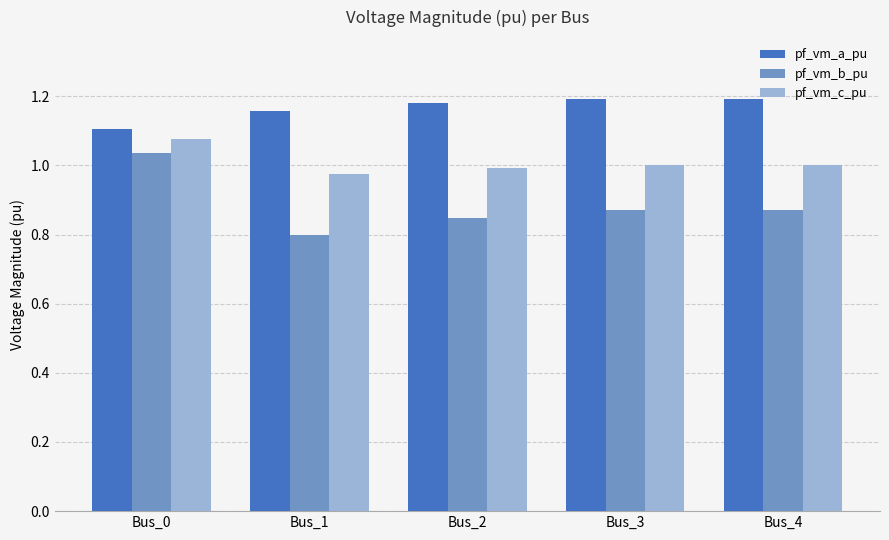

True or false: pf_vm_c_pu has a value of 0.4 at Bus_3.

False